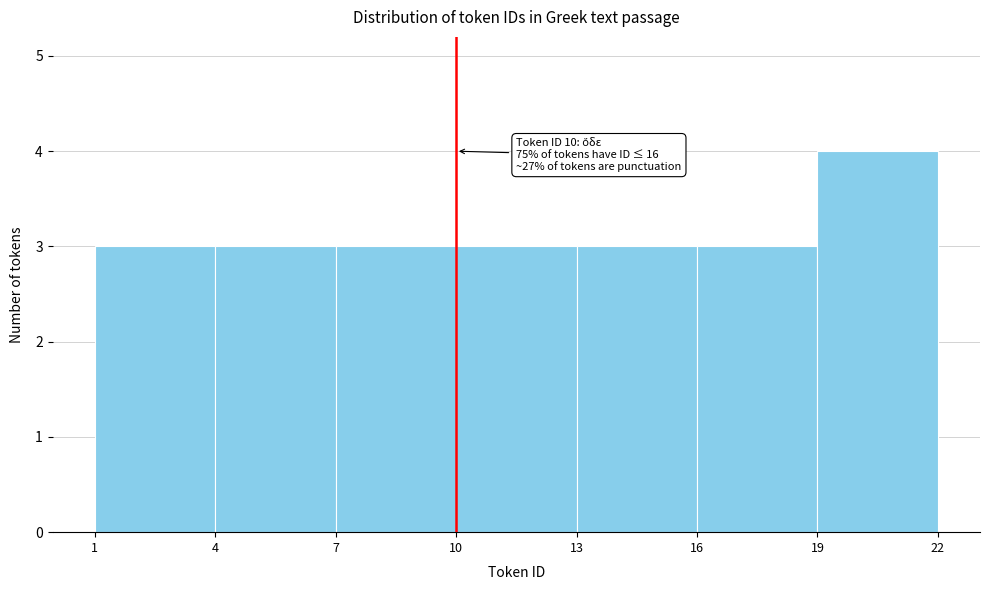

Which range on the x-axis has the tallest bar?

19 to 22